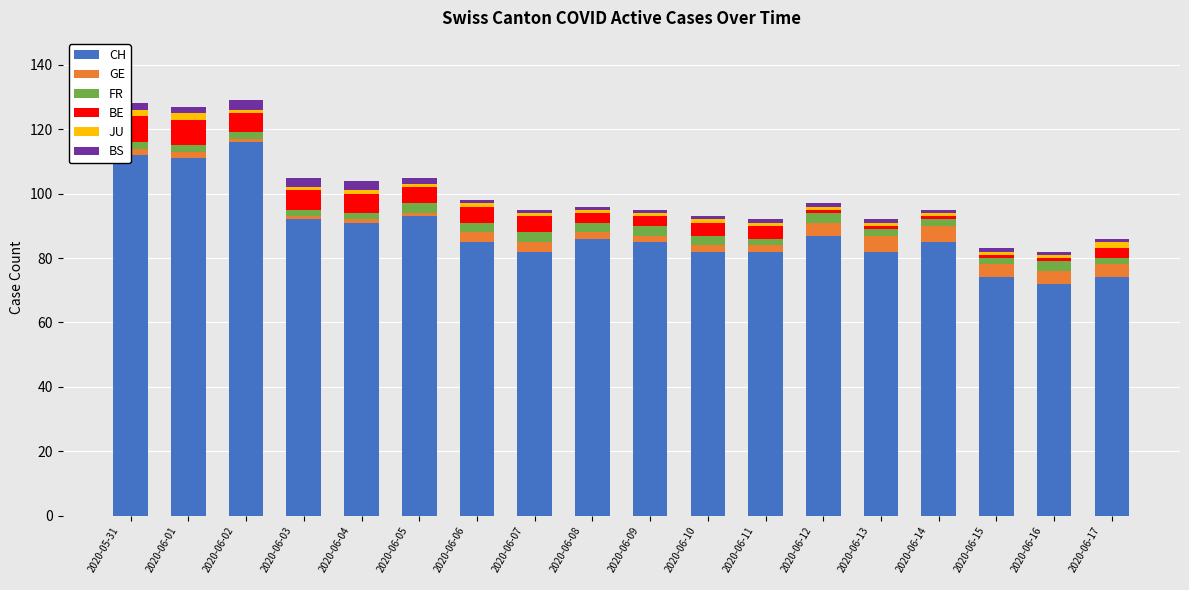

At how many categories does at least one series exceed 35?

18